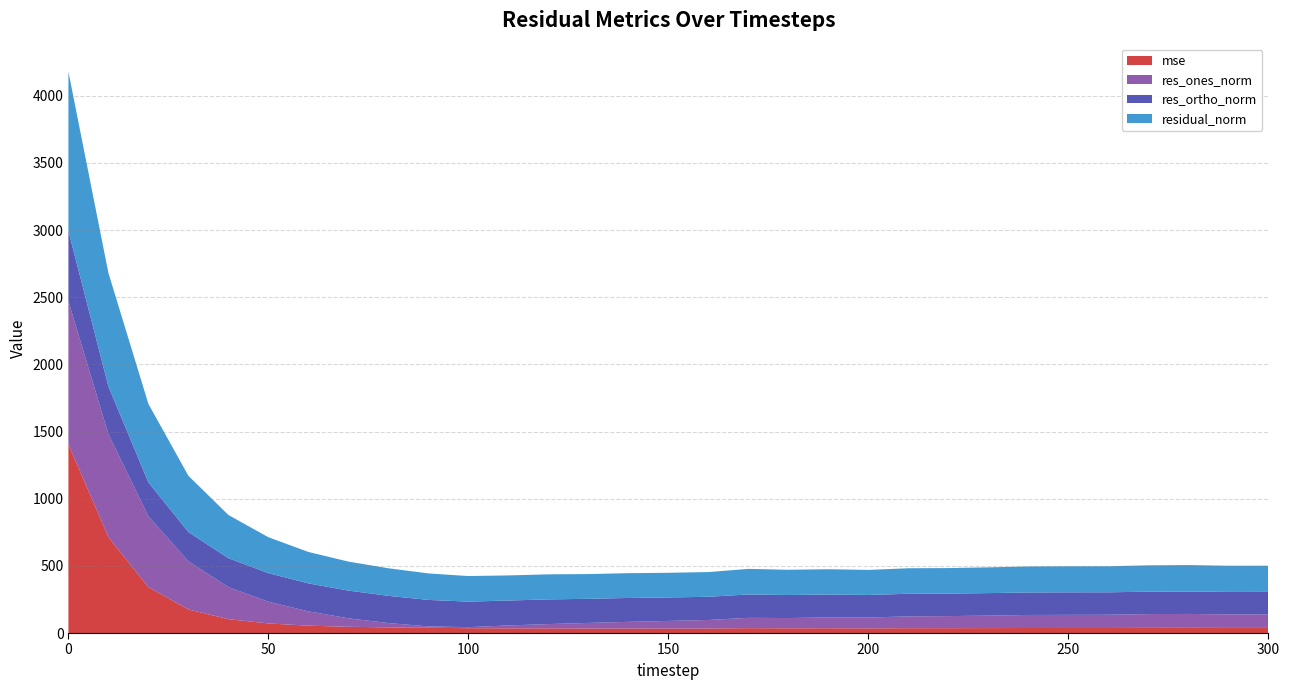

Reading left to right, transcribe all the data shown in this chart.

mse: 1405.6	714.0	341.6	175.6	103.3	71.4	54.7	46.6	42.1	38.9	36.2	34.9	34.8	33.9	34.1	33.7	33.9	36.2	35.3	35.5	34.7	36.1	36.1	36.7	37.5	37.6	37.6	38.4	38.6	38.0	38.1
res_ones_norm: 1063.8	767.2	527.3	358.2	238.4	161.6	106.6	63.0	32.2	10.4	7.4	21.5	31.8	41.3	49.1	56.4	63.3	76.7	76.3	80.4	80.6	87.9	89.9	92.9	97.0	97.6	98.3	102.7	103.5	100.9	101.4
res_ortho_norm: 523.5	354.1	252.1	217.5	215.6	212.8	208.3	206.4	202.6	197.0	190.2	185.7	183.8	179.5	177.9	174.7	172.8	174.2	171.6	170.5	168.1	168.3	167.5	167.6	167.5	167.7	167.2	166.9	167.1	166.9	166.7
residual_norm: 1185.6	845.0	584.5	419.1	321.4	267.2	233.9	215.8	205.2	197.3	190.3	186.9	186.5	184.2	184.6	183.6	184.0	190.3	187.8	188.5	186.4	189.9	190.1	191.6	193.5	194.0	194.0	195.9	196.6	195.0	195.1